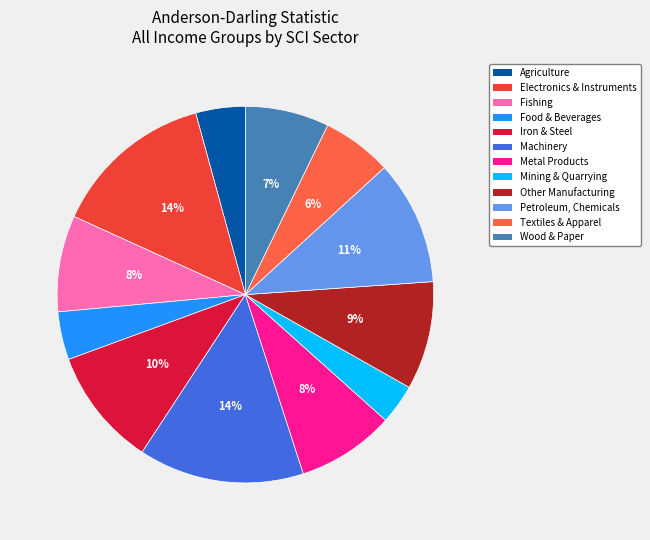

How many segments does this pie chart have?

12